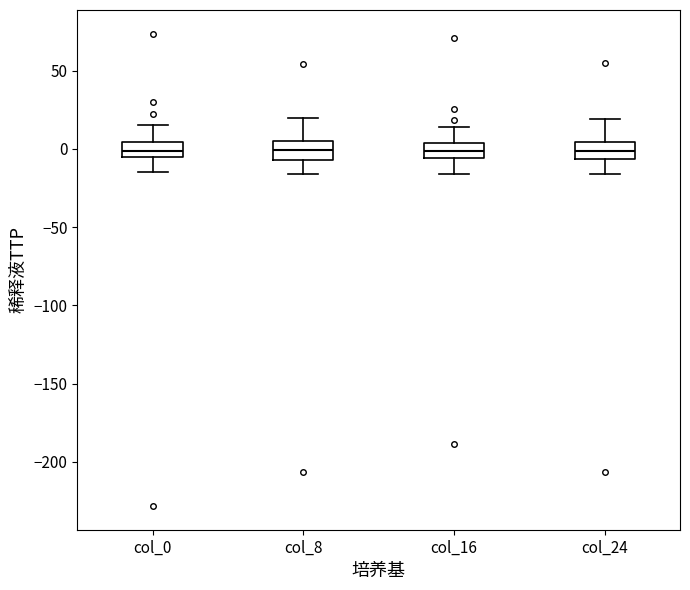

Reading left to right, read every box against the y-axis: the position of its median line, the range the box covers, and the ends of its whiskers. The values are not printed on the chart, so give them approximately, as read against the axis.

col_0: median 0, box -5 to 5, whiskers -15 to 15
col_8: median 0, box -5 to 5, whiskers -15 to 20
col_16: median 0, box -5 to 5, whiskers -15 to 15
col_24: median 0, box -5 to 5, whiskers -15 to 20